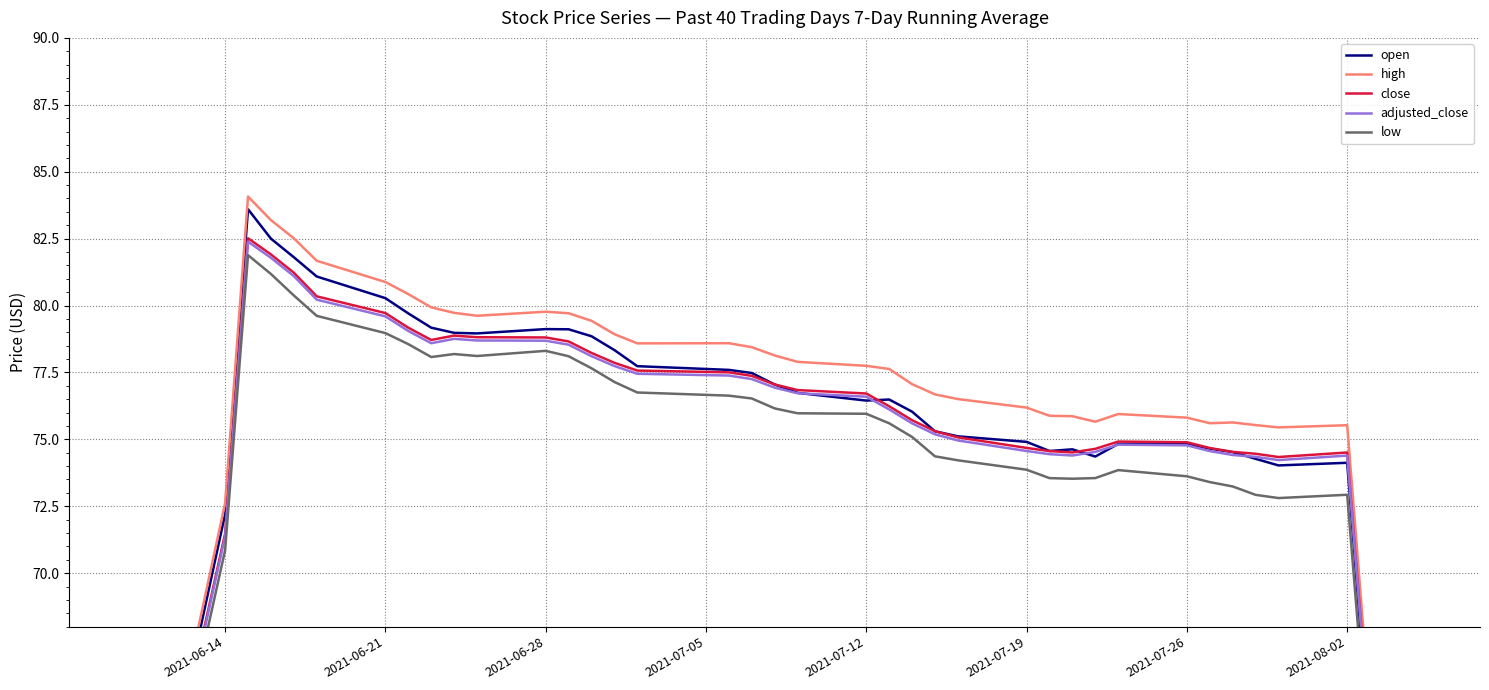

How many values in the open series are below 76?

19